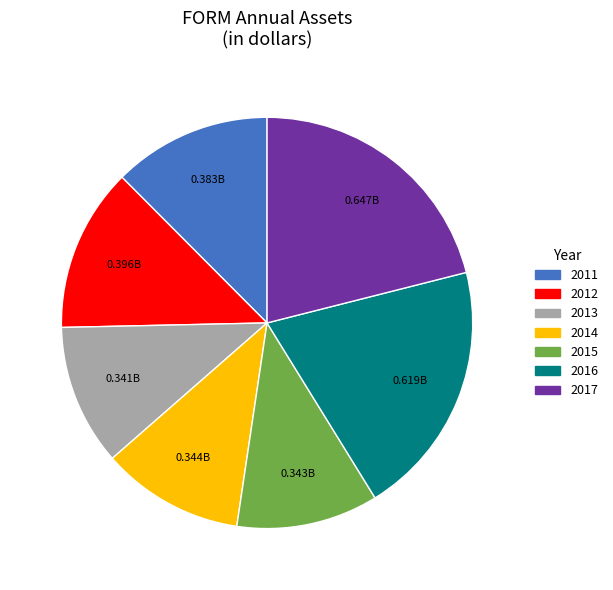

Do 2011 and 2012 together represent more than half of the pie?

No